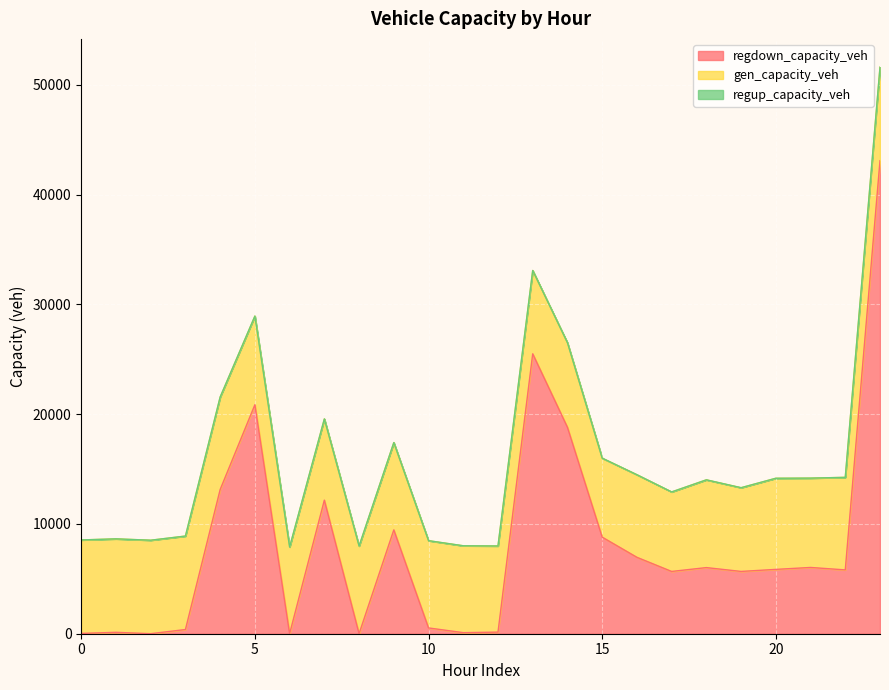

The value of regdown_capacity_veh at 6 is 22961.8. True or false?

False